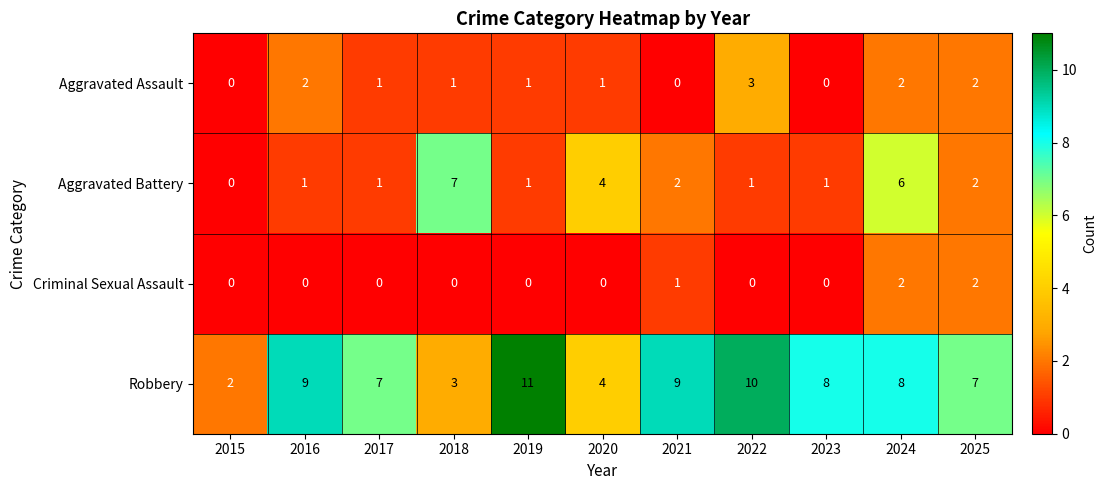

Which category has the highest value in the Aggravated Assault series?

2022